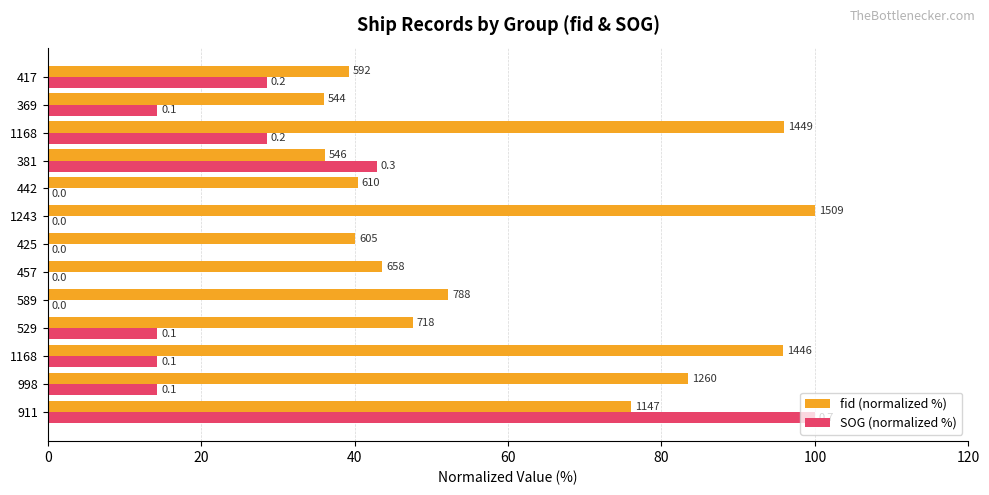

What are all the series names shown in the legend?

fid (normalized %), SOG (normalized %)